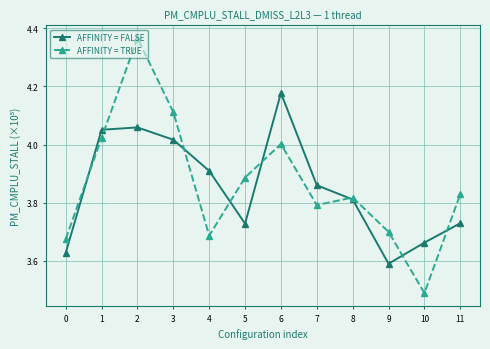

Which label corresponds to the largest value in the chart?

2